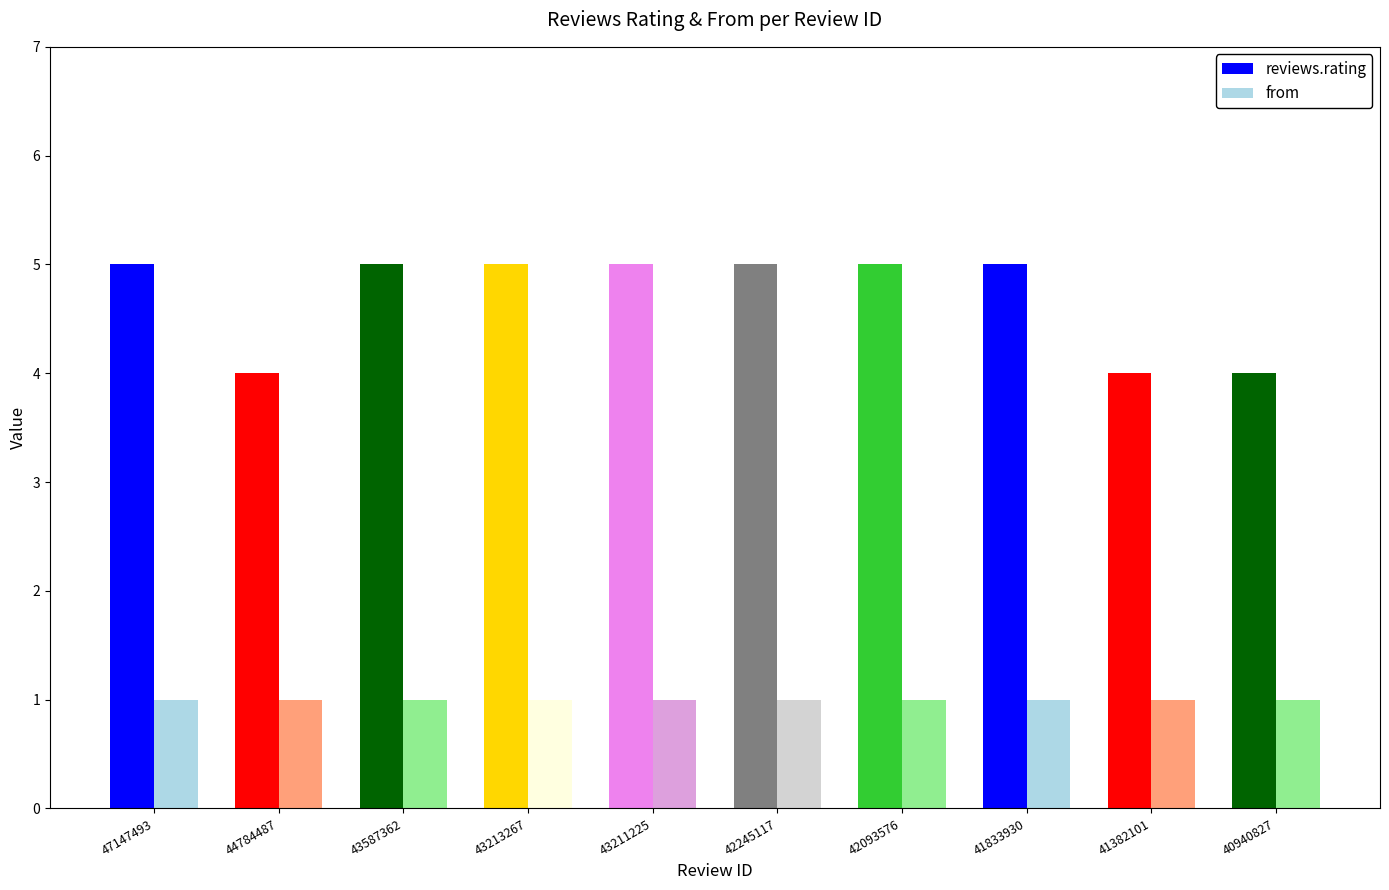

At how many categories does at least one series exceed 3?

10